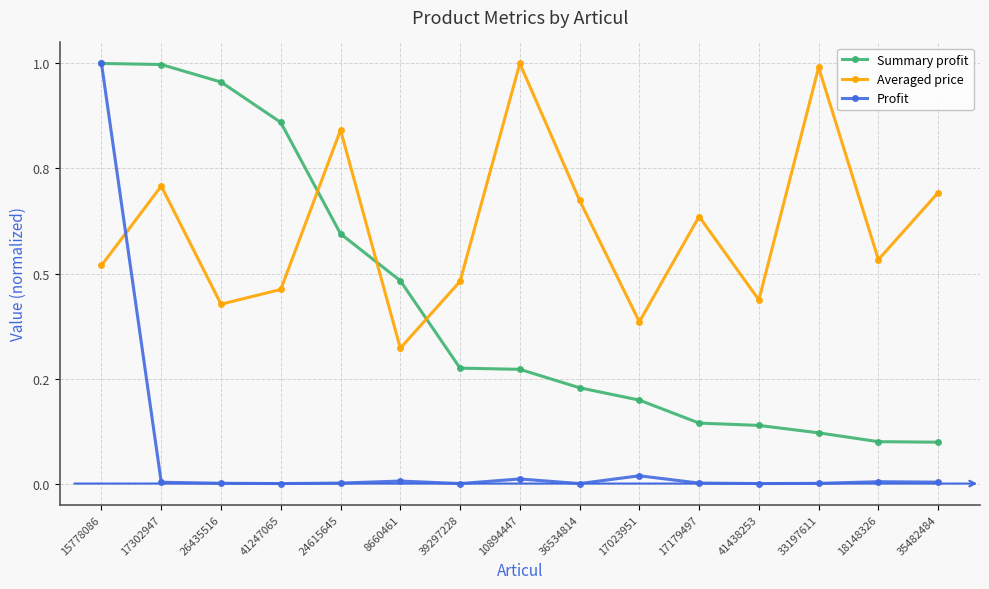

Which has a higher value, 17023951 or 10894447?

10894447